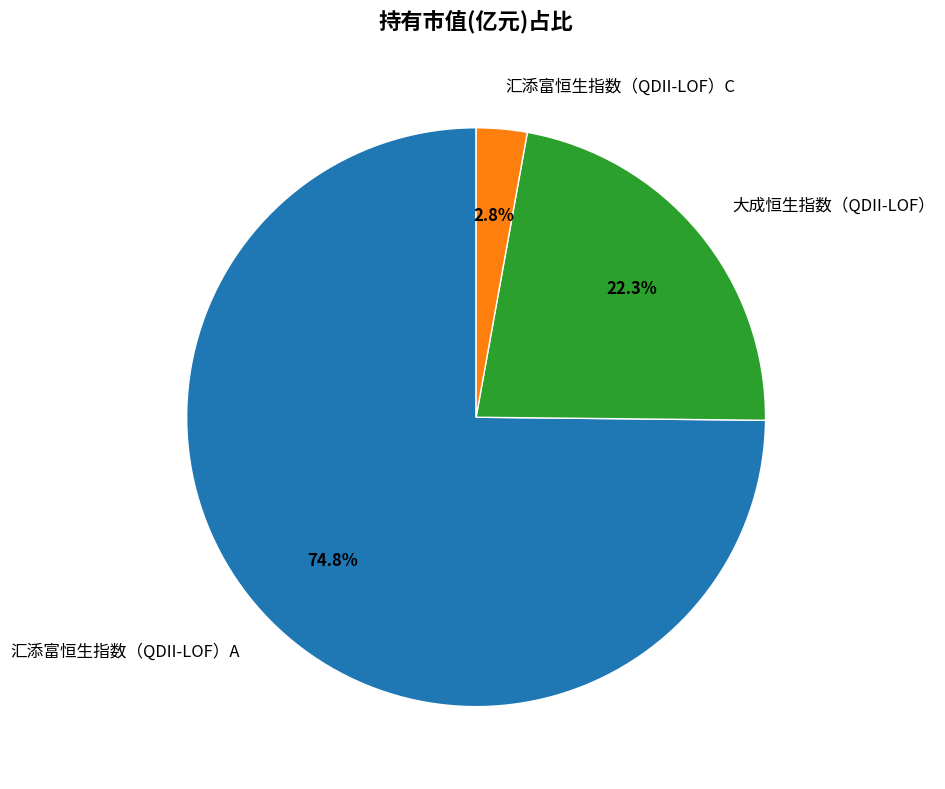

How many slices are in this pie chart?

3